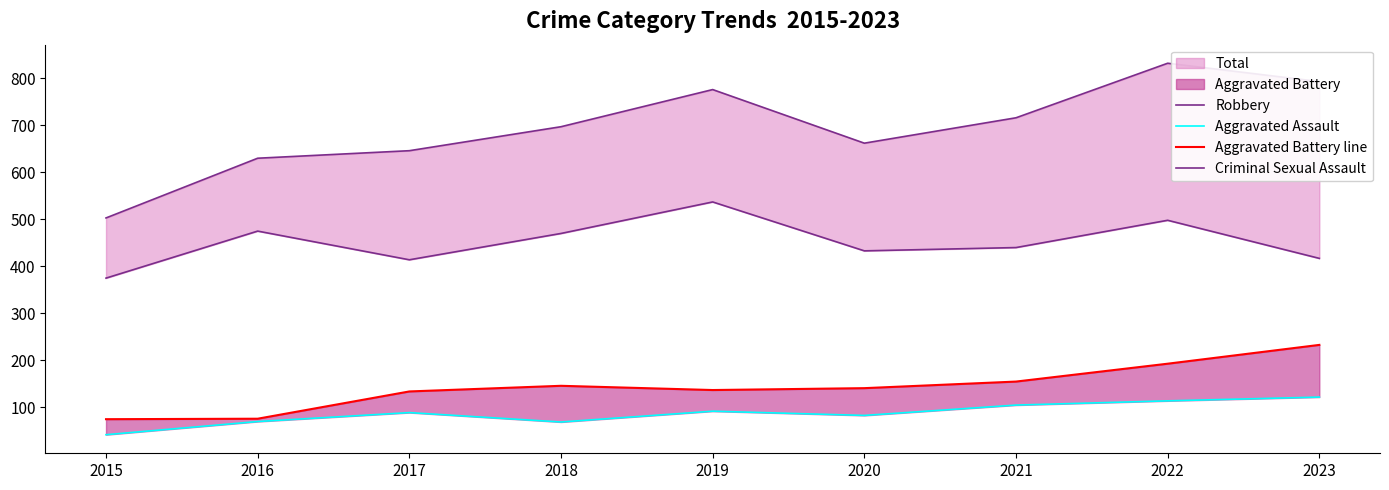

True or false: Aggravated Assault and Aggravated Battery line cross at least once.

False